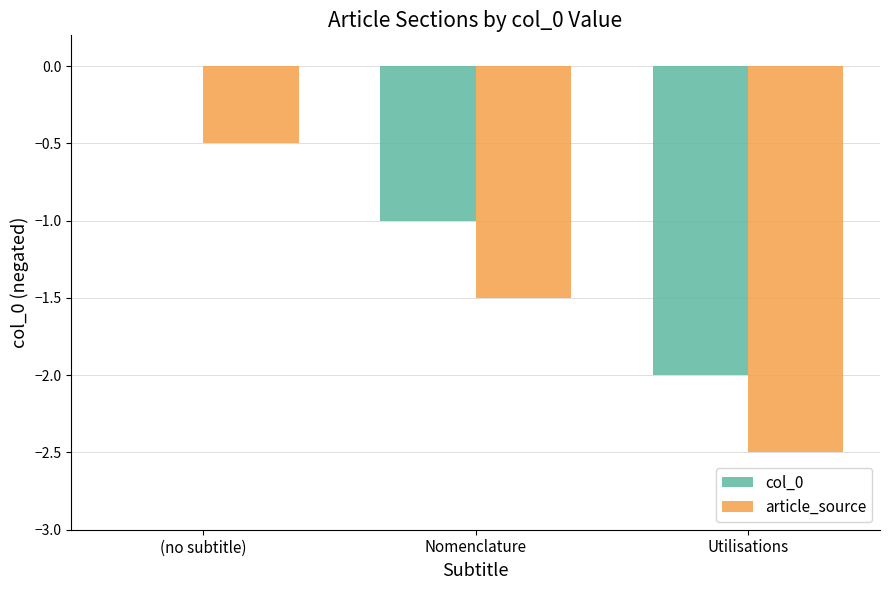

What is the sum of the article_source values at (no subtitle) and Utilisations?

-3.0